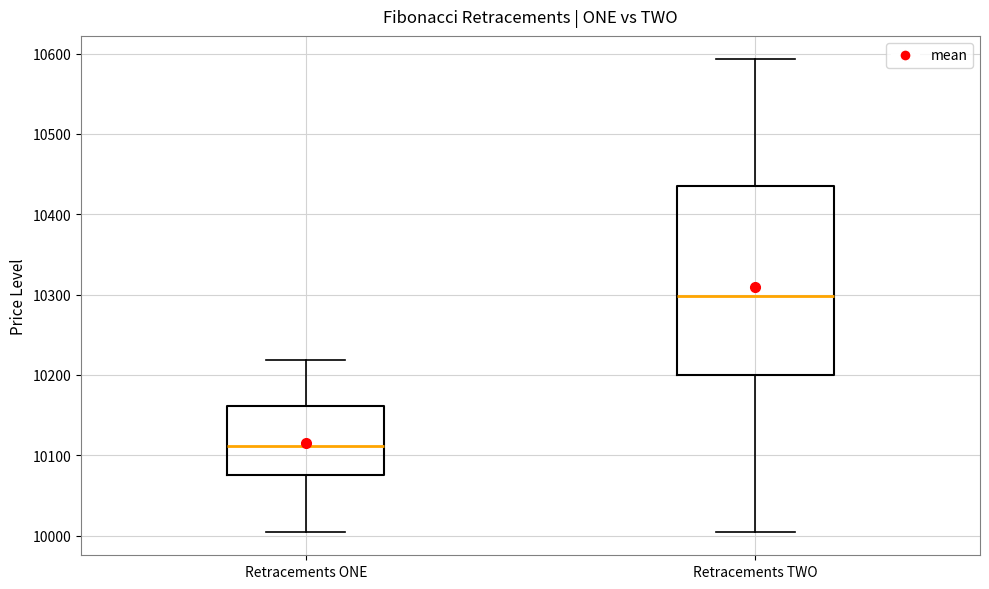

Which box is the tallest, from its lower edge to its upper edge?

Retracements TWO